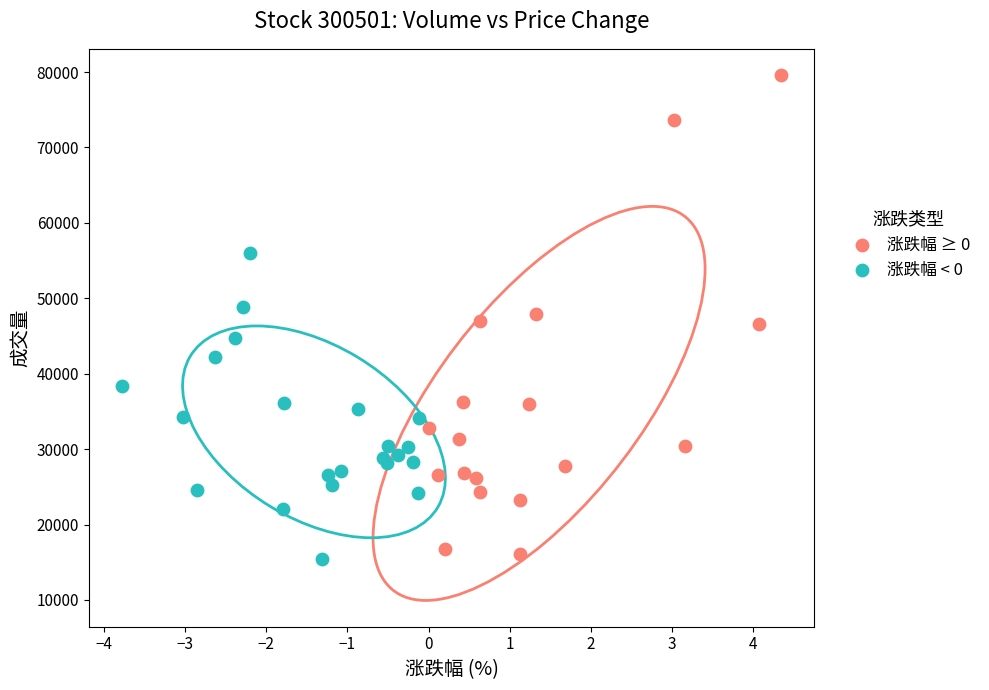

Which series has the widest spread of Y values?

涨跌幅 ≥ 0